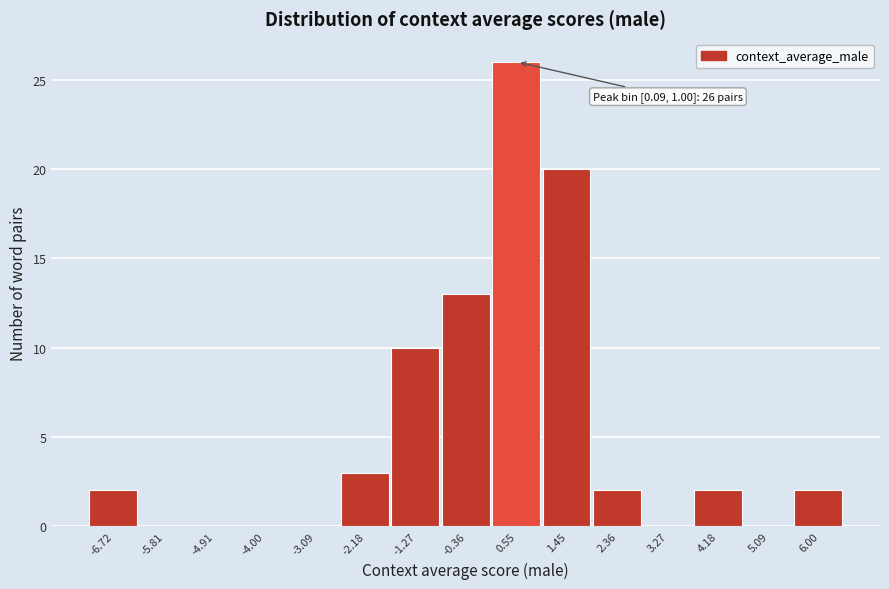

Which range on the x-axis has the tallest bar?

0.1 to 1.0